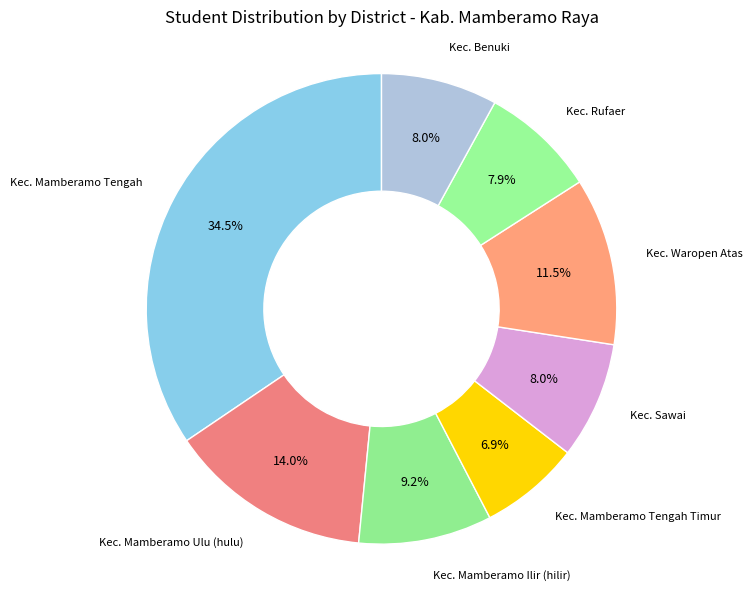

Which slice is the smallest?

Kec. Mamberamo Tengah Timur